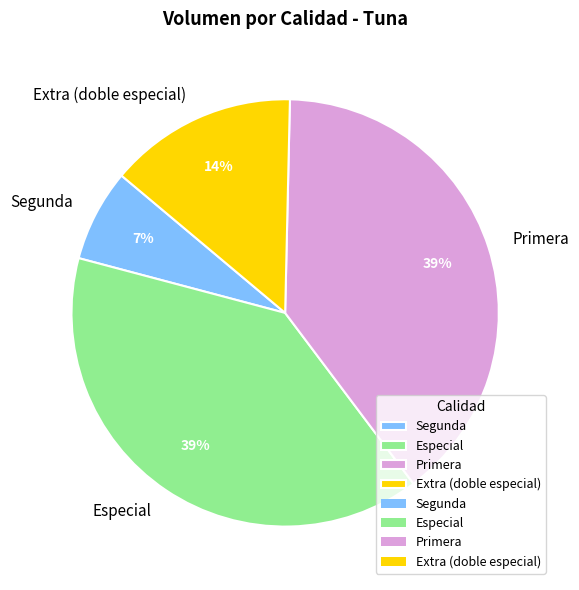

True or false: Especial accounts for 53% of the total.

False